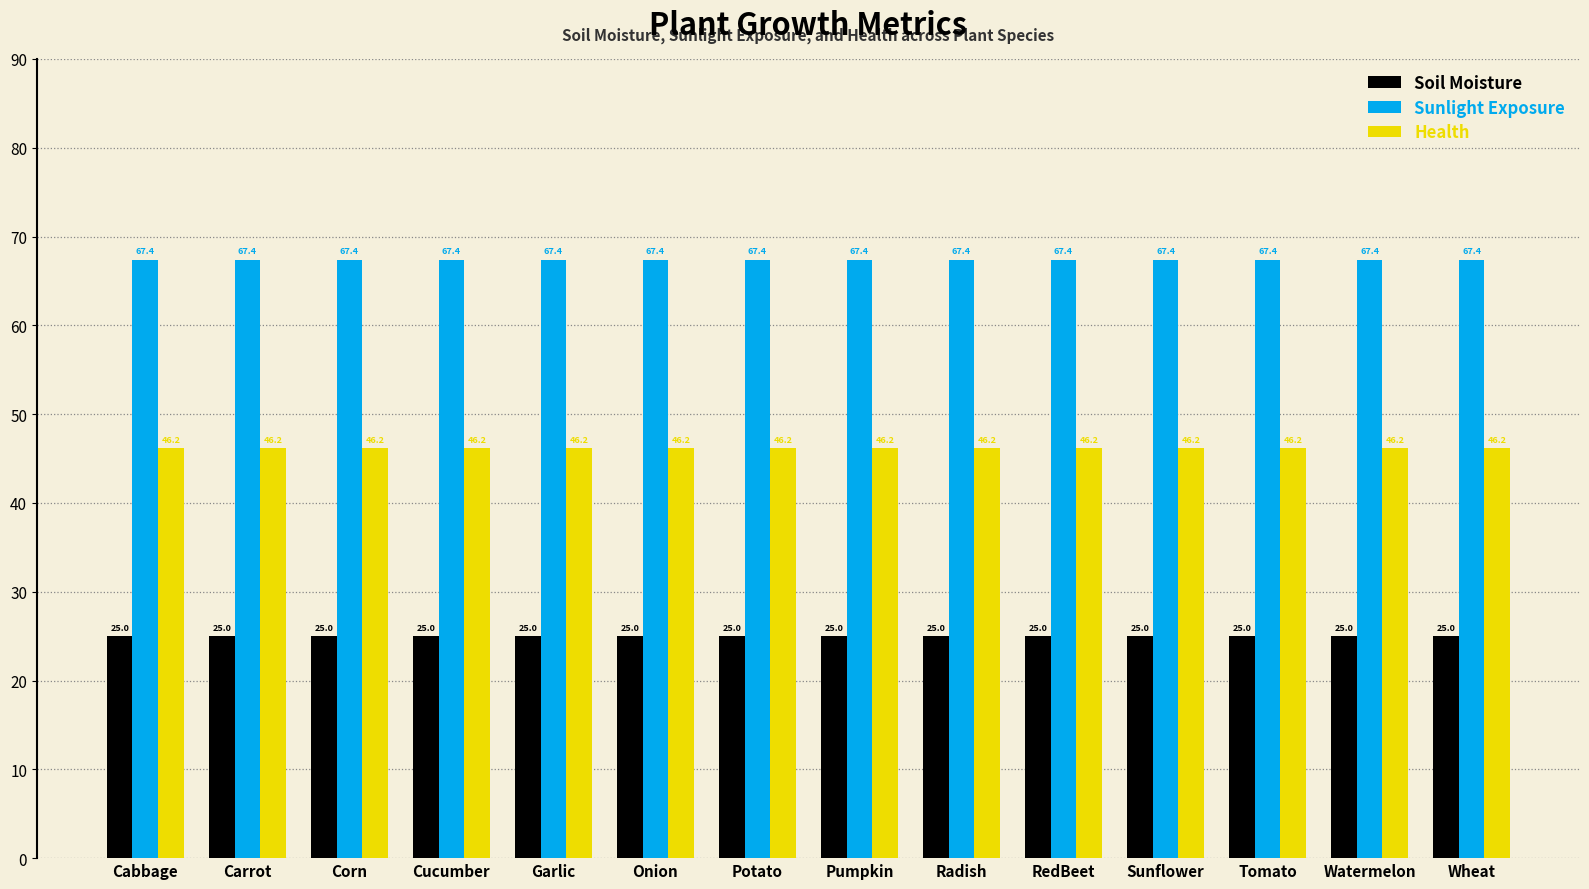

The value of Soil Moisture at Cucumber is 25.0. True or false?

True